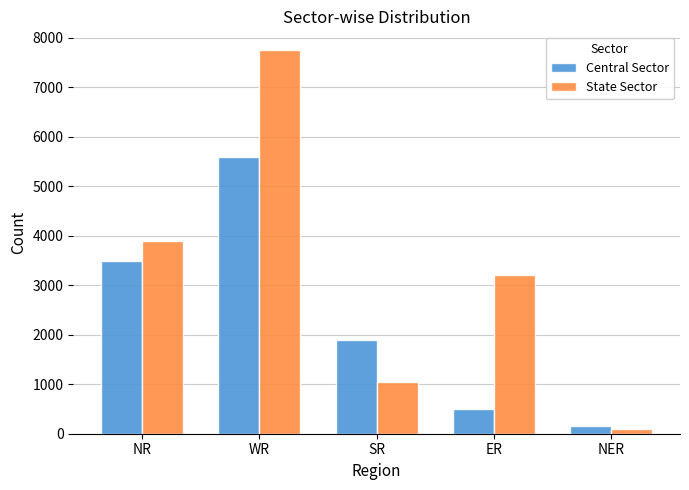

The State Sector series shows 7745 at WR. True or false?

True